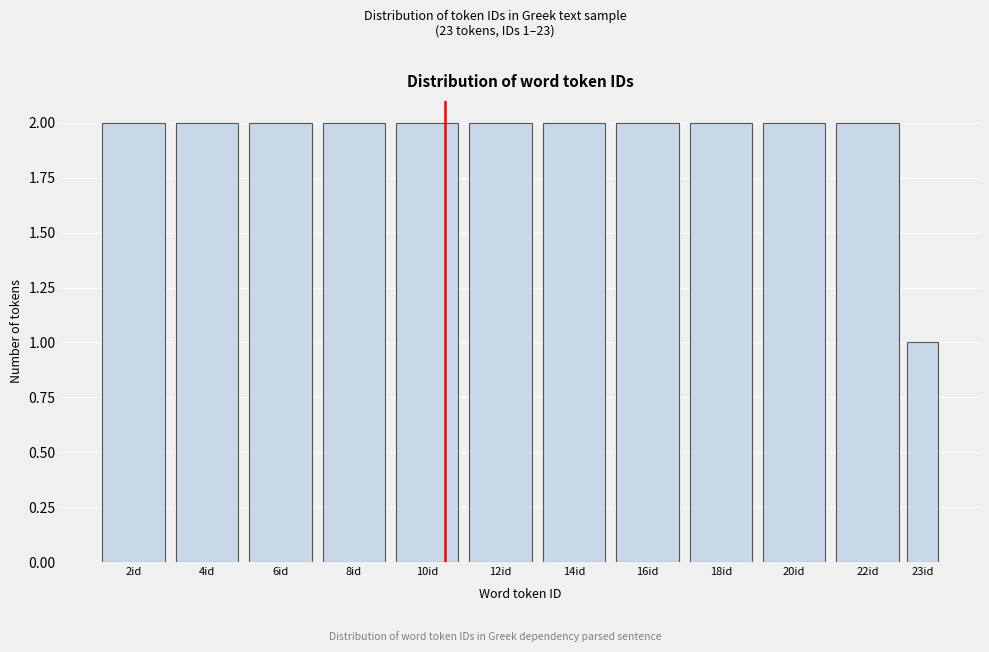

Reading right to left, extract all data points from this chart.

1	2	2	2	2	2	2	2	2	2	2	2